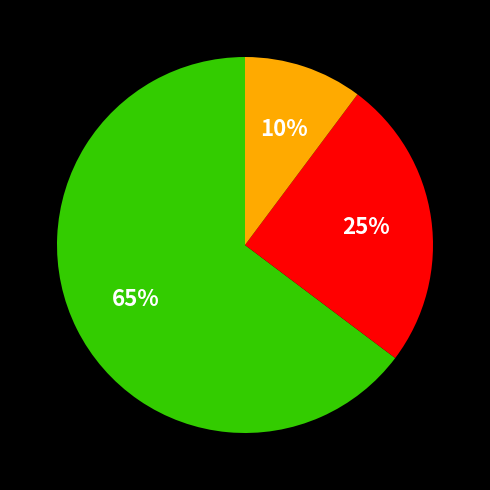

To the nearest percent, what is the difference between the largest and smallest slice percentages?

55%